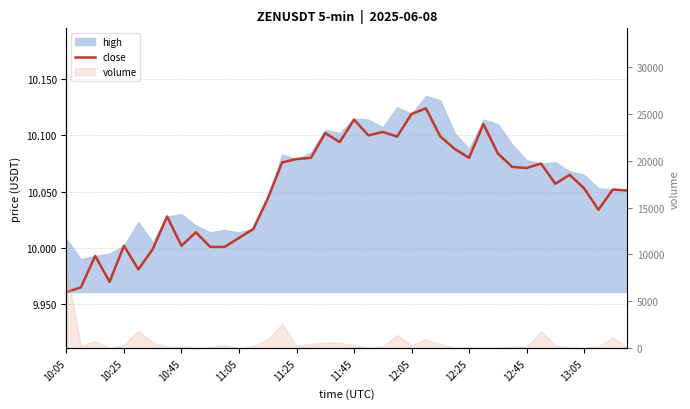

Reading right to left, list all the values displayed in this chart.

10.1	10.1	10.0	10.1	10.1	10.1	10.1	10.1	10.1	10.1	10.1	10.1	10.1	10.1	10.1	10.1	10.1	10.1	10.1	10.1	10.1	10.1	10.1	10.1	10.1	10.0	10.0	10.0	10.0	10.0	10.0	10.0	10.0	10.0	10.0	10.0	10.0	10.0	10.0	10.0